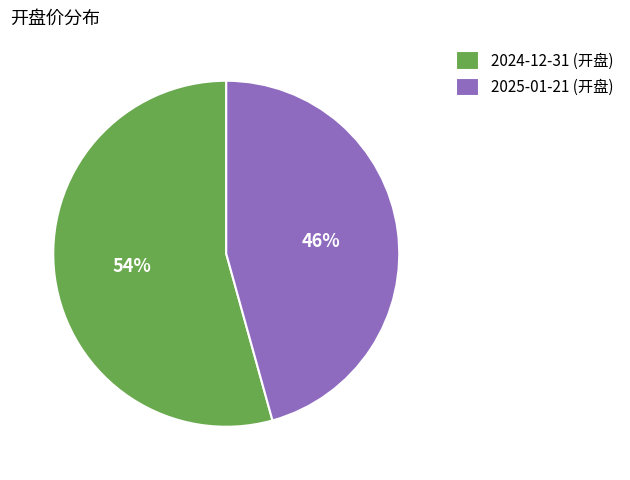

What is the largest slice in the pie chart?

2024-12-31